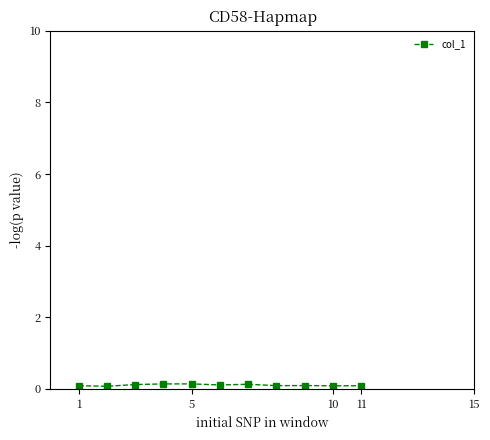

Reading right to left, transcribe all the data shown in this chart.

0.1	0.1	0.1	0.1	0.1	0.1	0.1	0.1	0.1	0.1	0.1